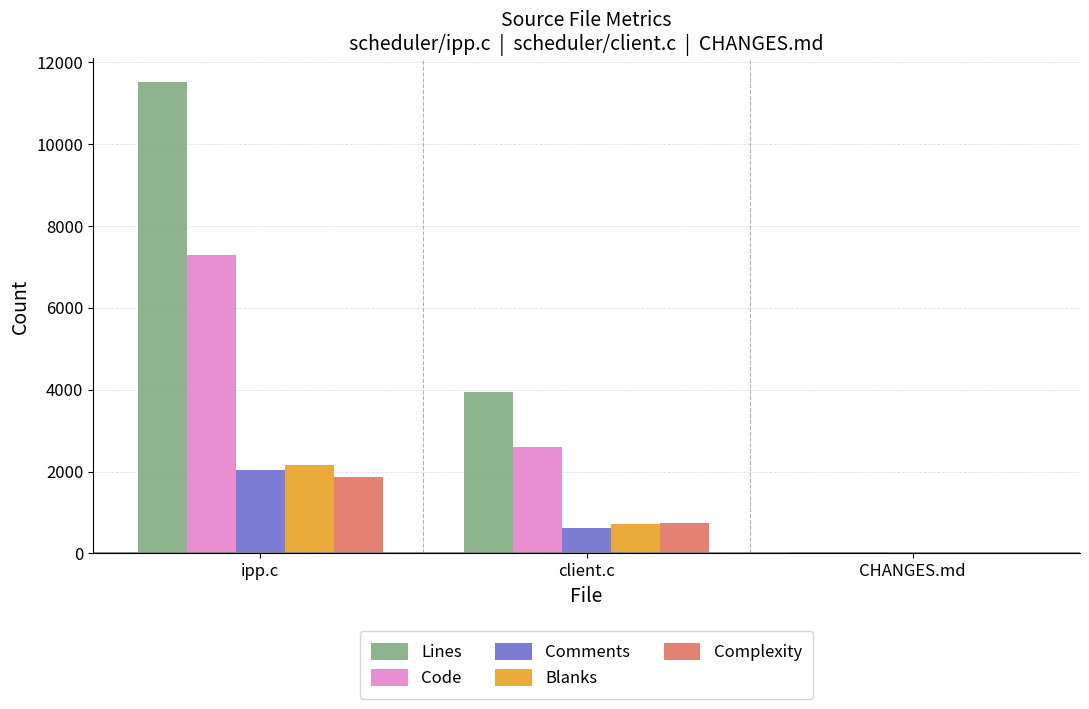

What is the total value across all series at client.c?

8641